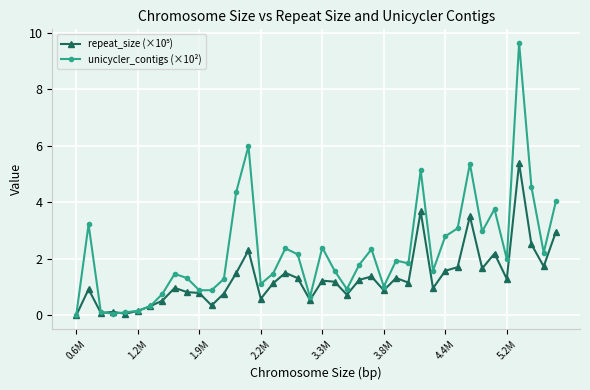

True or false: unicycler_contigs (×10²) has more than 1 interior local peaks.

True